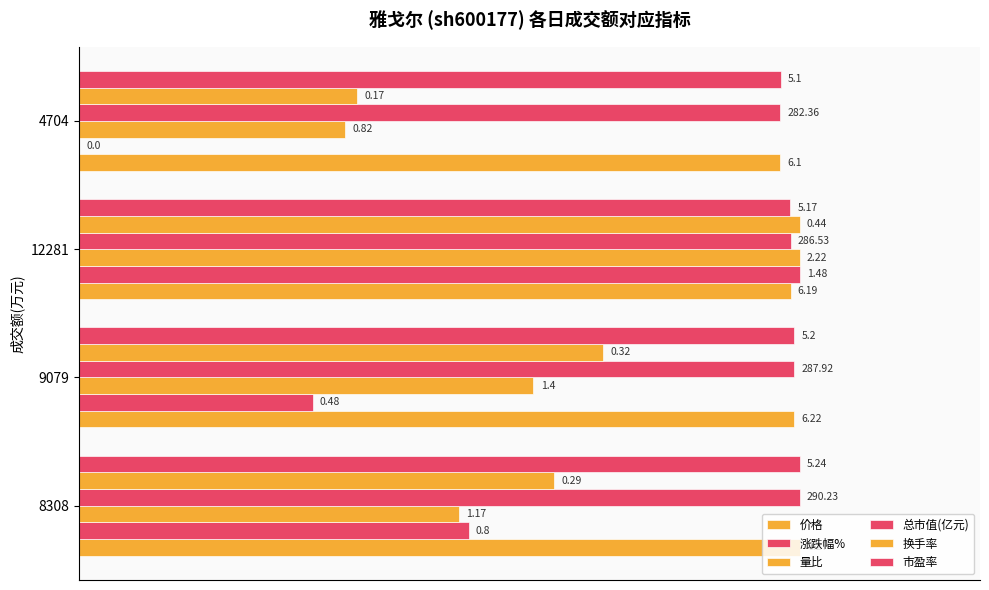

Count the number of data series in this chart.

6